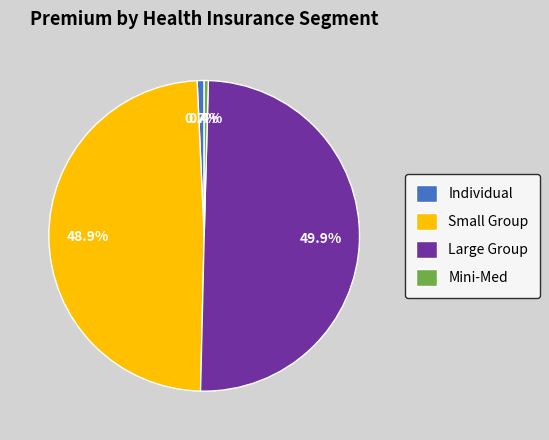

Does Small Group account for over 50% of the chart?

No